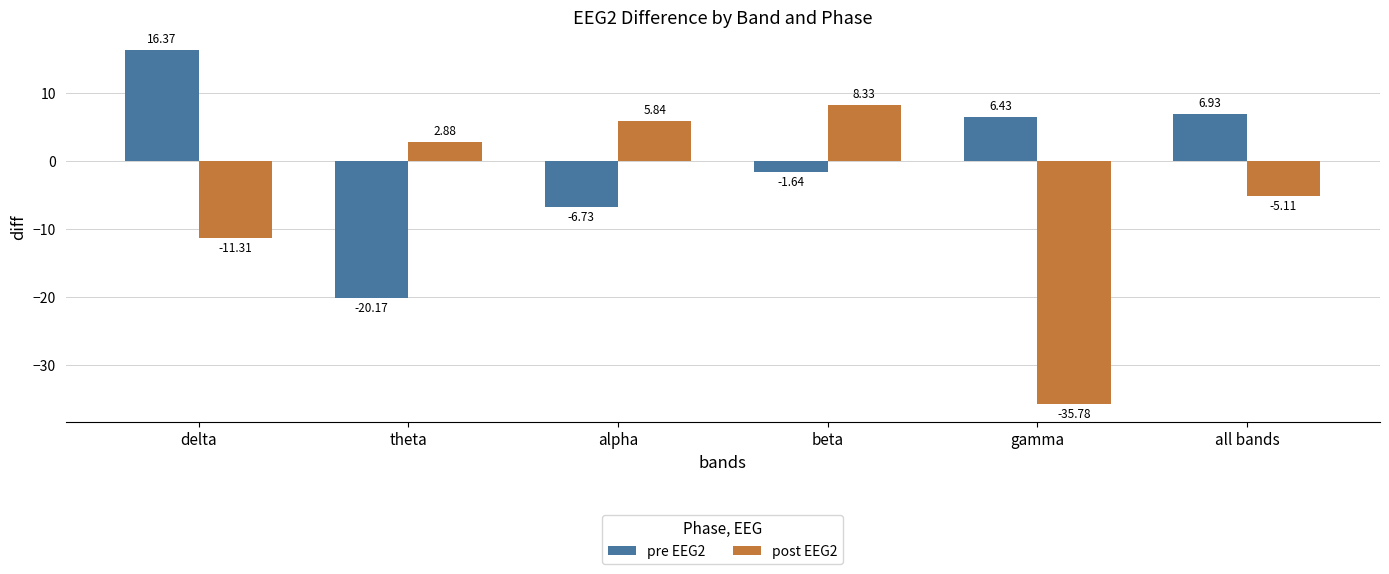

What is the sum of the post EEG2 values at all bands and theta?

-2.2